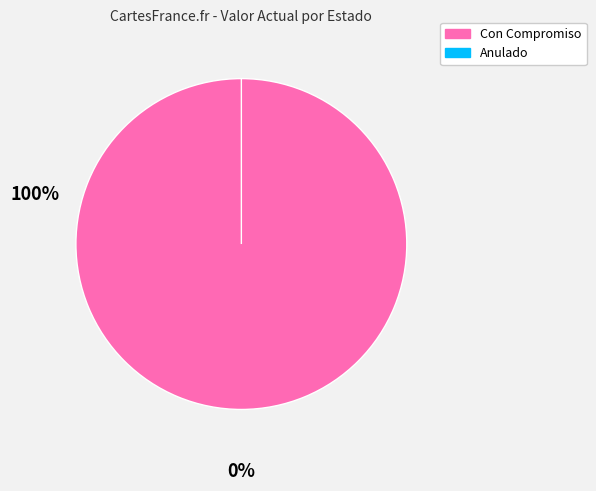

To the nearest percent, what is the difference between the Con Compromiso and Anulado slice percentages?

100%